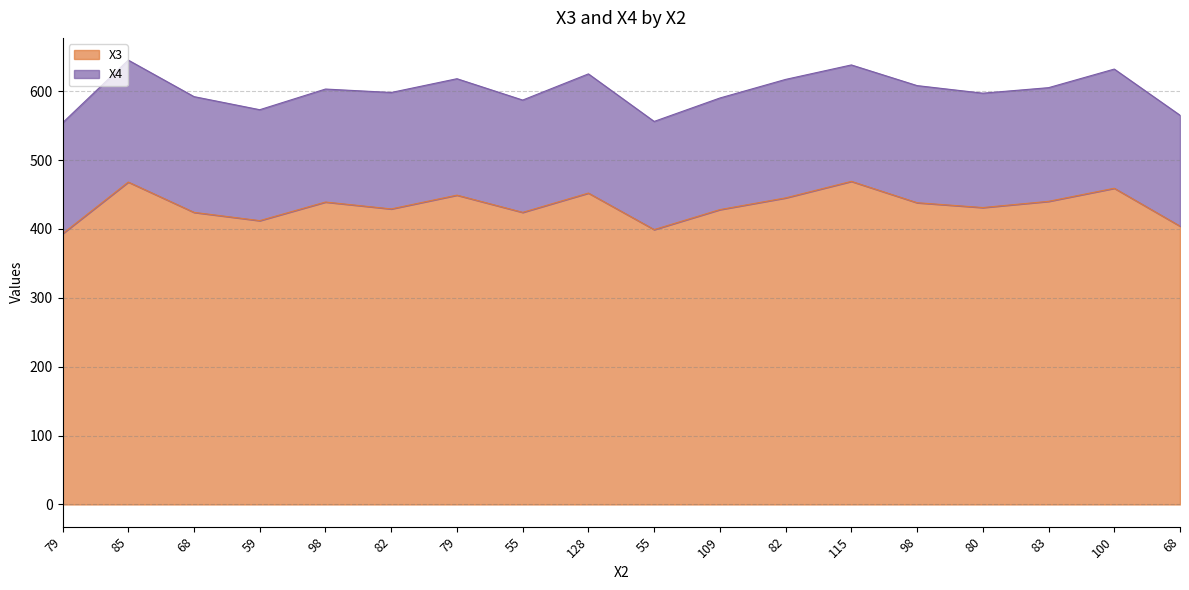

Does the chart have visible grid lines?

Yes